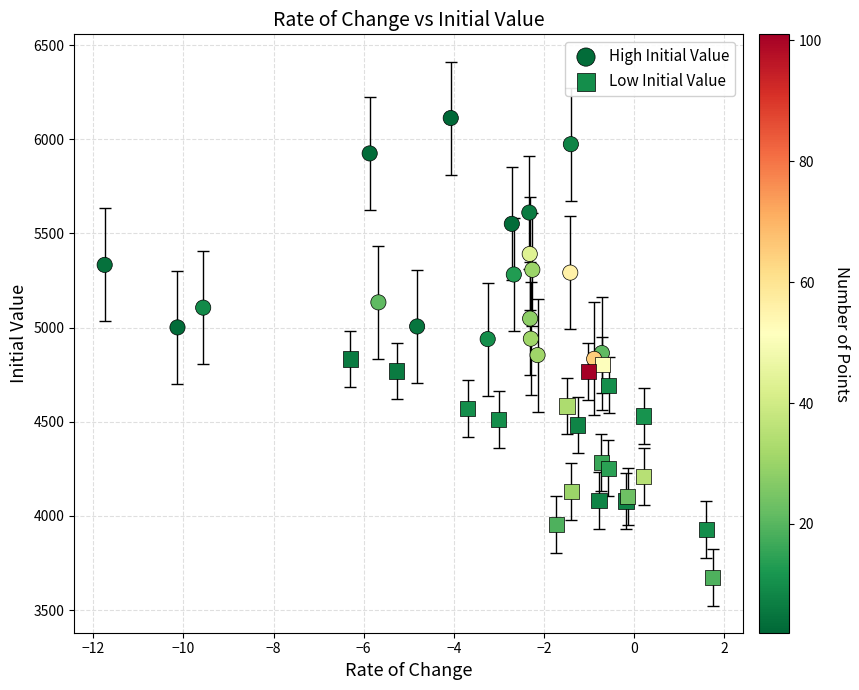

Which series reaches the minimum Y coordinate?

Low Initial Value